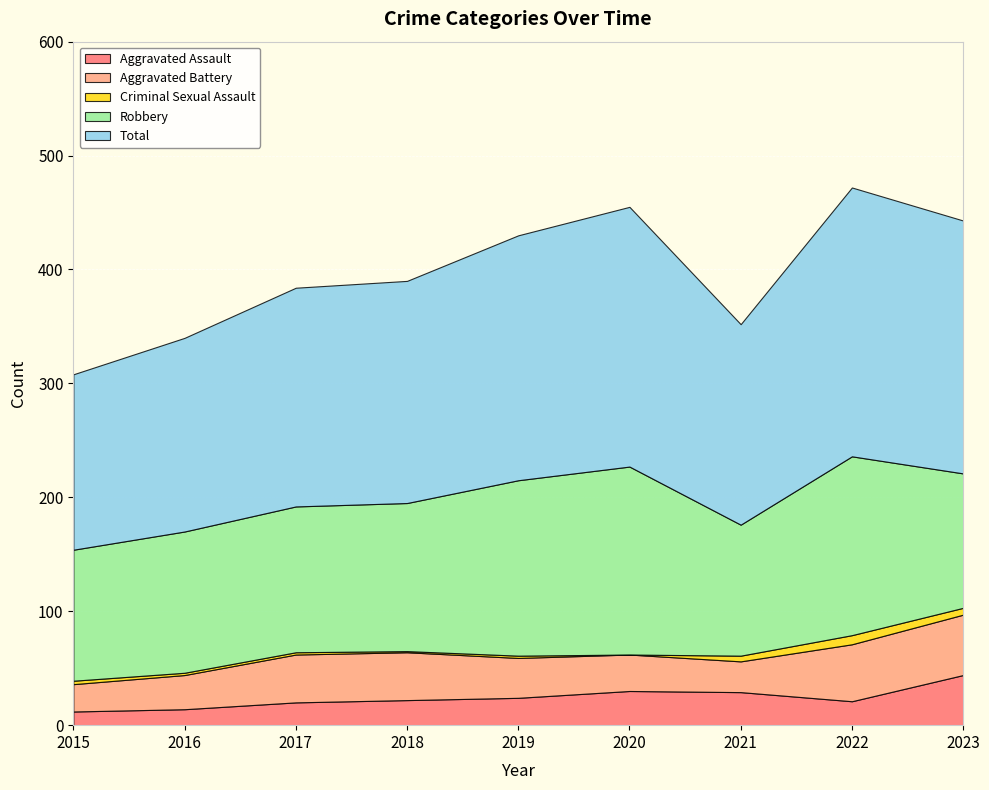

Reading left to right, list all the values displayed in this chart.

Aggravated Assault: 12	14	20	22	24	30	29	21	44
Aggravated Battery: 24	30	42	42	35	32	27	50	53
Criminal Sexual Assault: 3	2	2	1	2	0	5	8	6
Robbery: 115	124	128	130	154	165	115	157	118
Total: 154	170	192	195	215	228	176	236	222